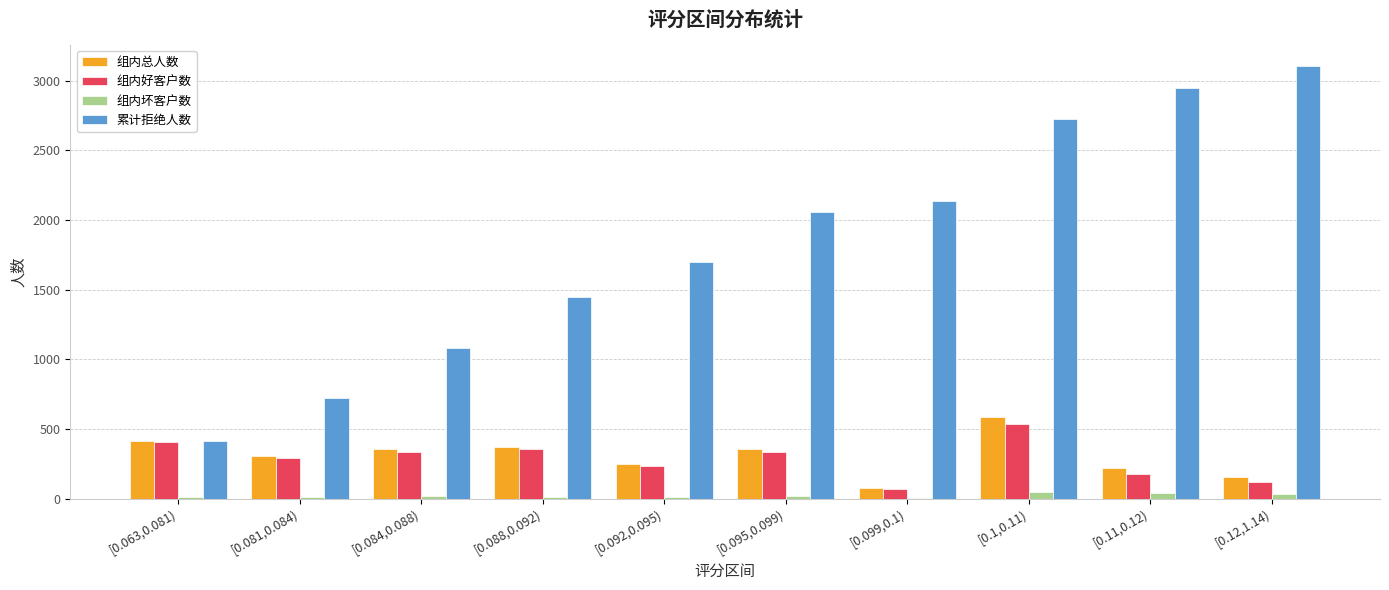

What is the difference between the 累计拒绝人数 values at [0.099,0.1) and [0.084,0.088)?

1057